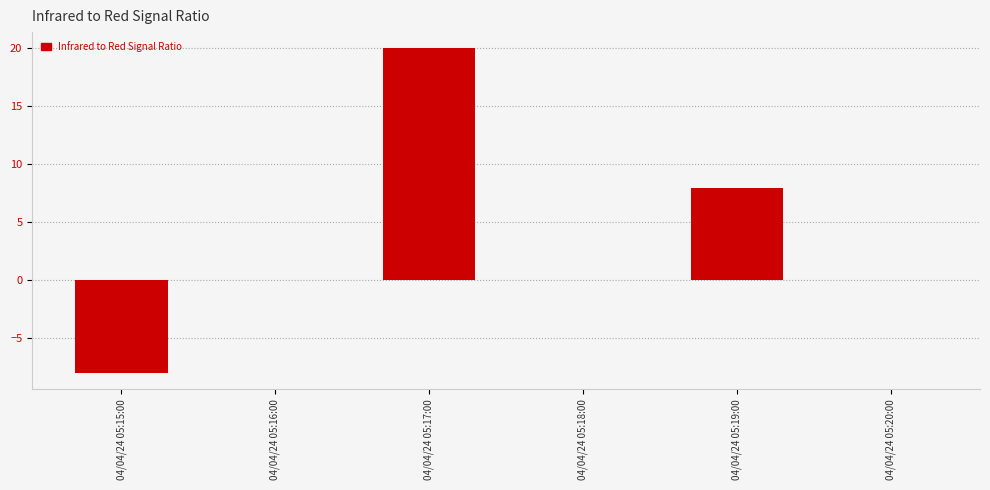

What is the greatest value displayed?

20